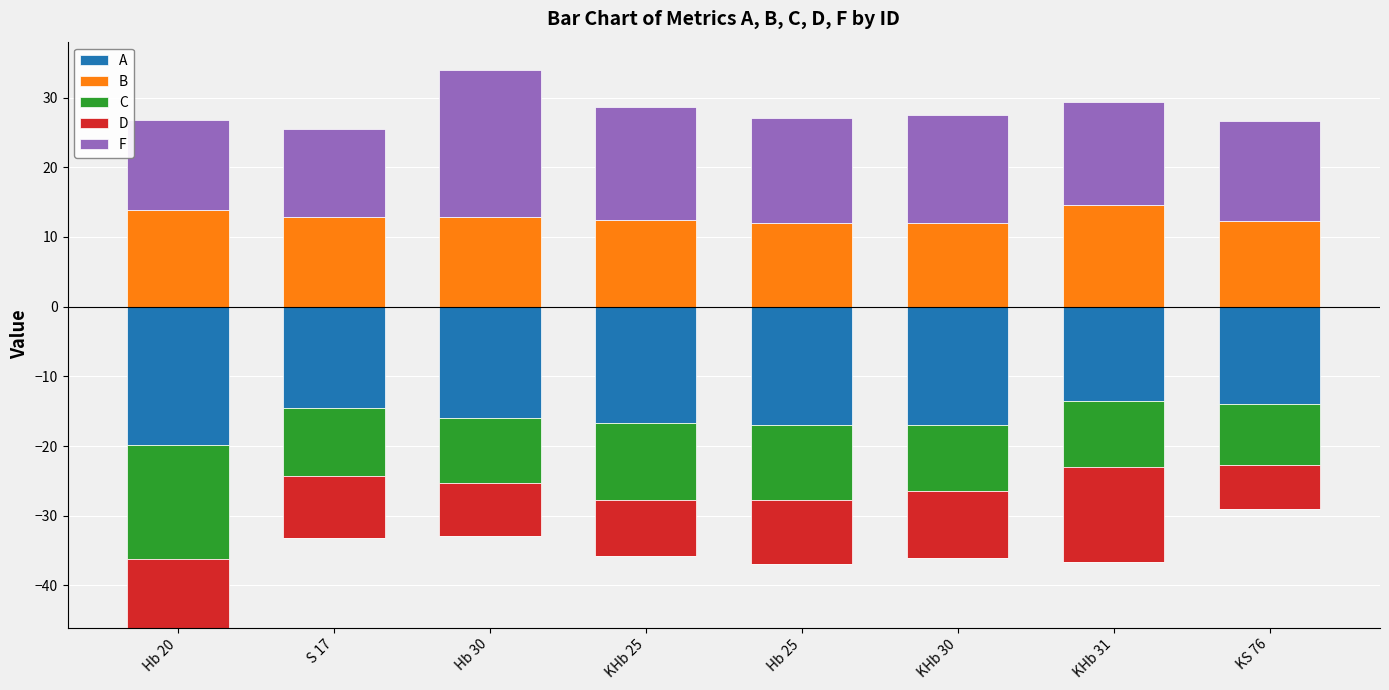

Rank the categories by F value from lowest to highest.

S 17, Hb 20, KS 76, KHb 31, Hb 25, KHb 30, KHb 25, Hb 30